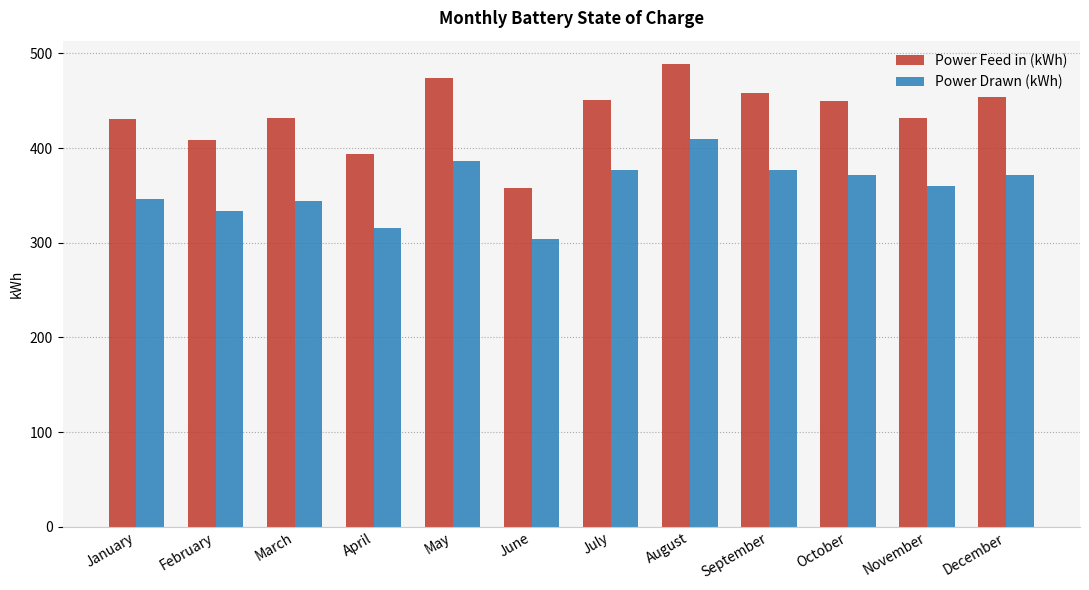

What are all the series names shown in the legend?

Power Feed in (kWh), Power Drawn (kWh)